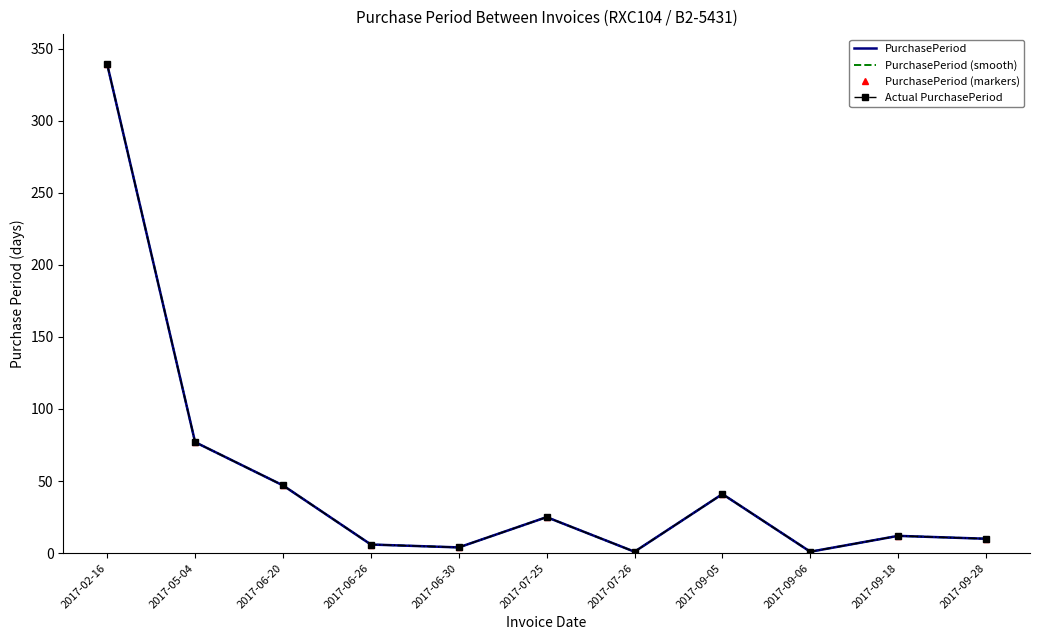

True or false: PurchasePeriod and PurchasePeriod (markers) cross at least once.

False